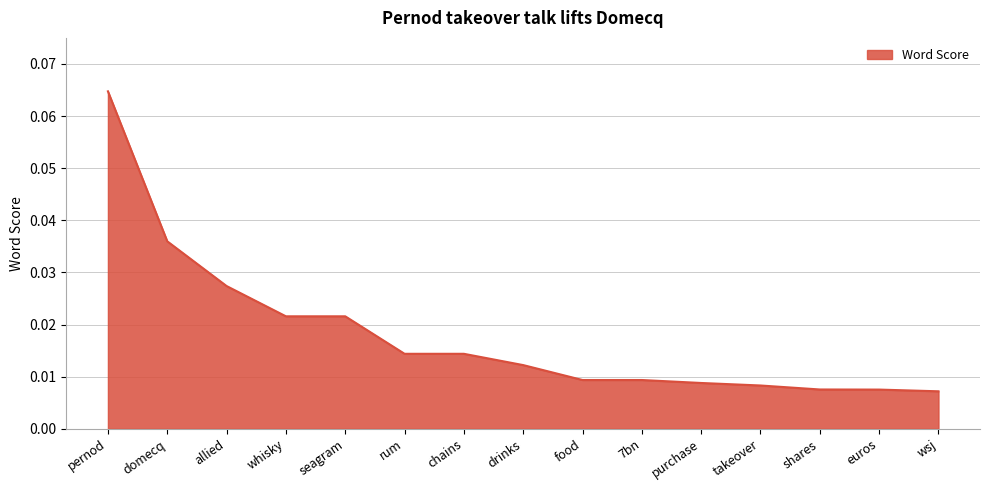

Which label corresponds to the largest value in the chart?

pernod